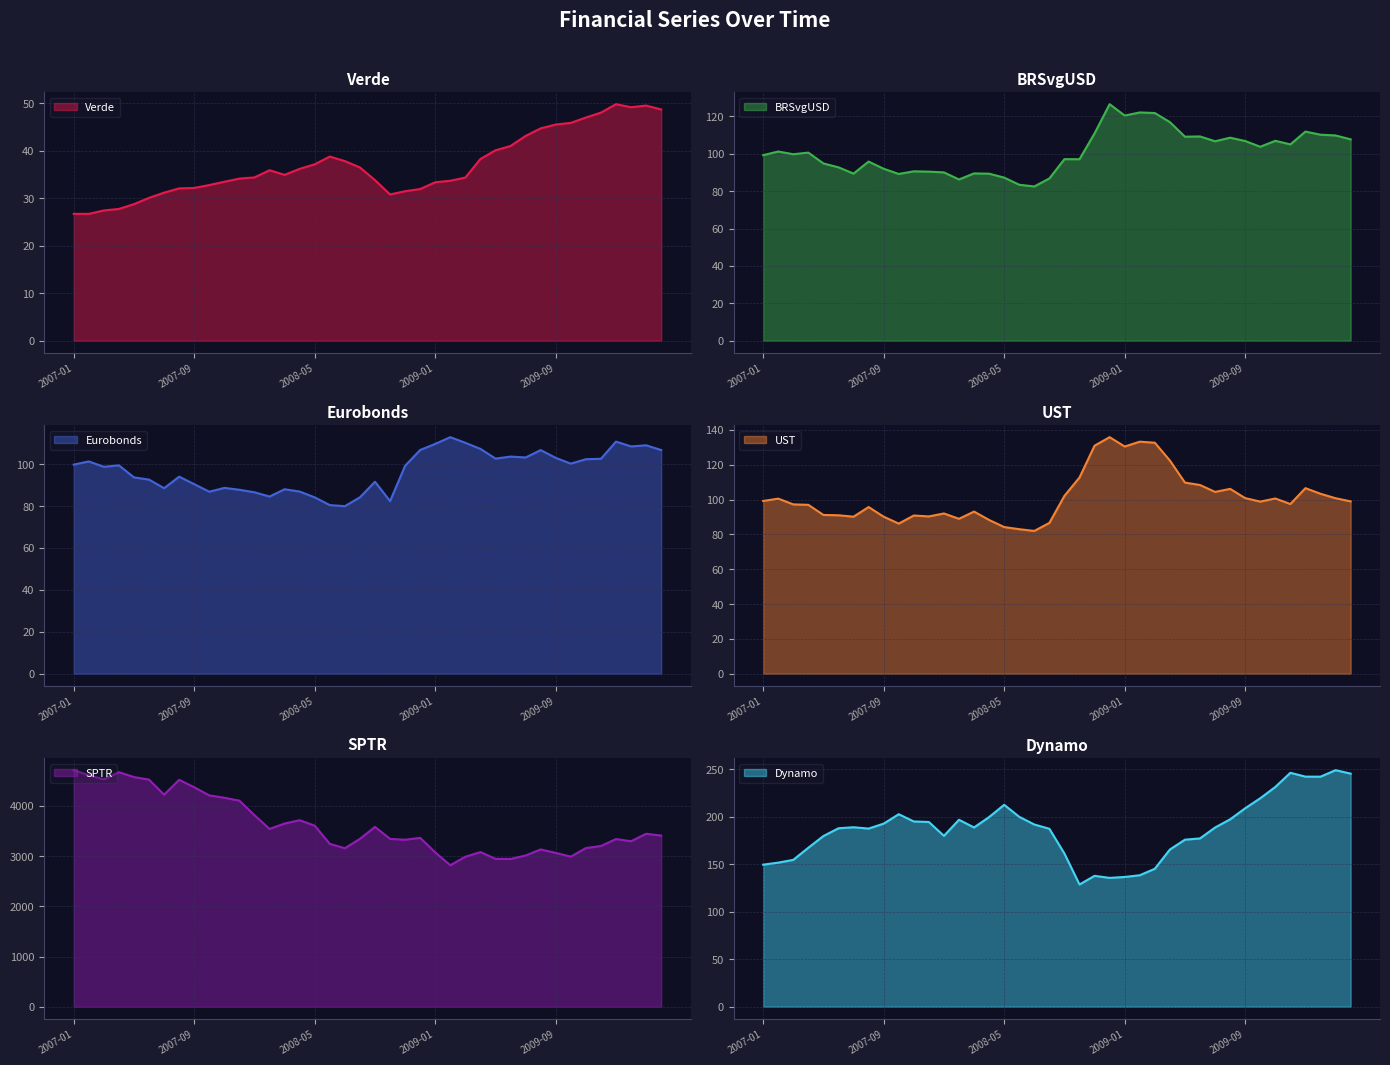

What is the difference between the maximum and second lowest values in the UST series?

52.9